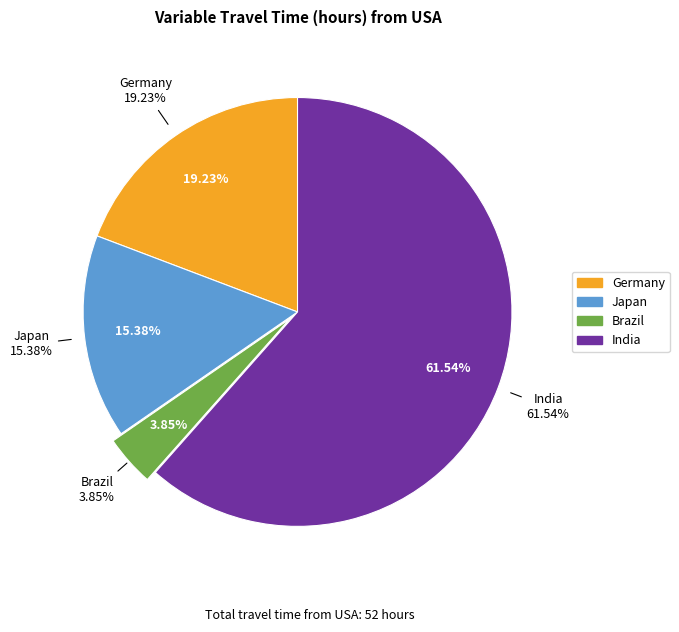

Does any single category account for the majority?

Yes